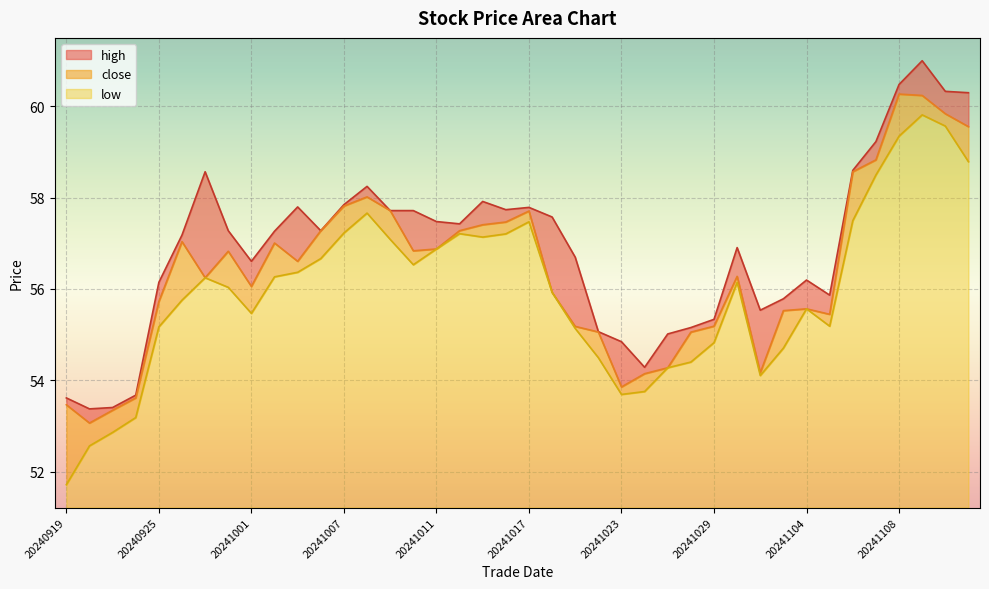

What is the sum of all high values?

2276.2